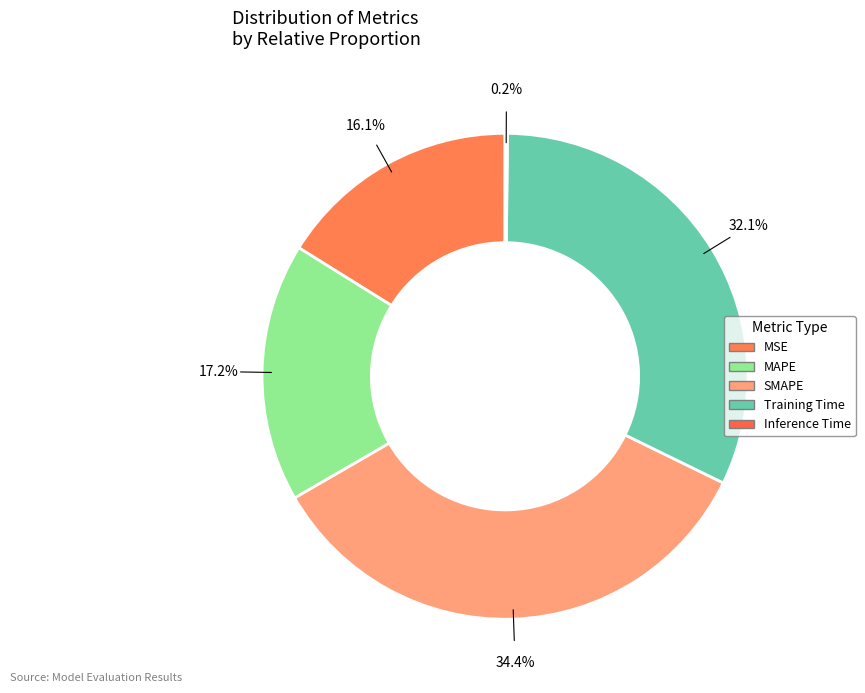

What is the total percentage of MSE and Training Time?

48.2%